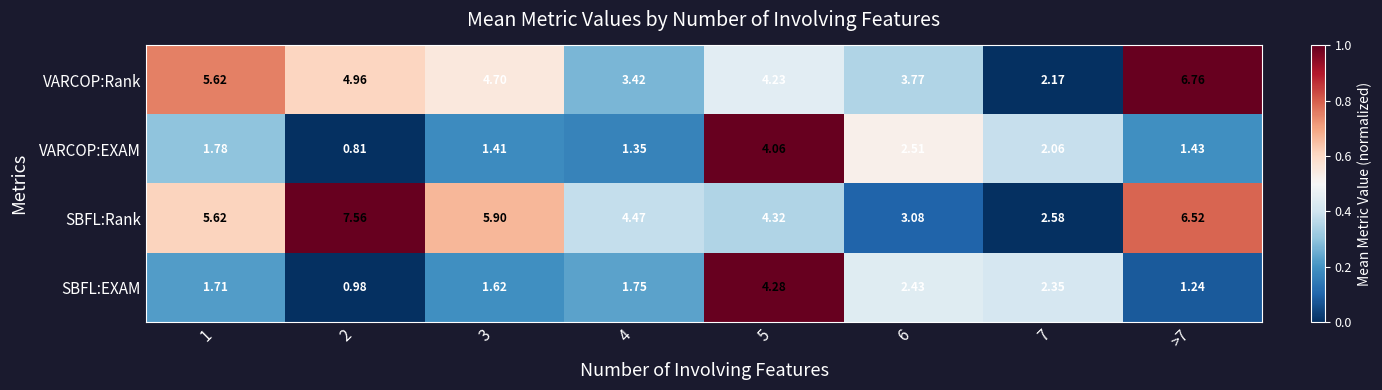

List the series in order of their peak value, lowest first.

VARCOP:EXAM, SBFL:EXAM, VARCOP:Rank, SBFL:Rank